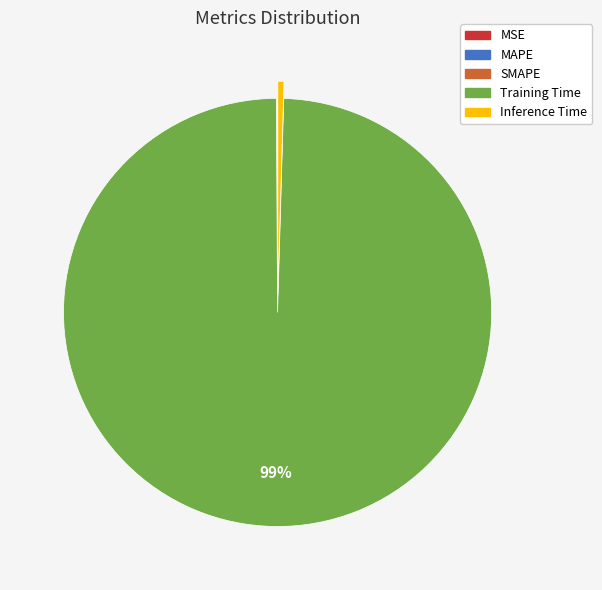

Which category has the biggest portion of the pie?

Training Time